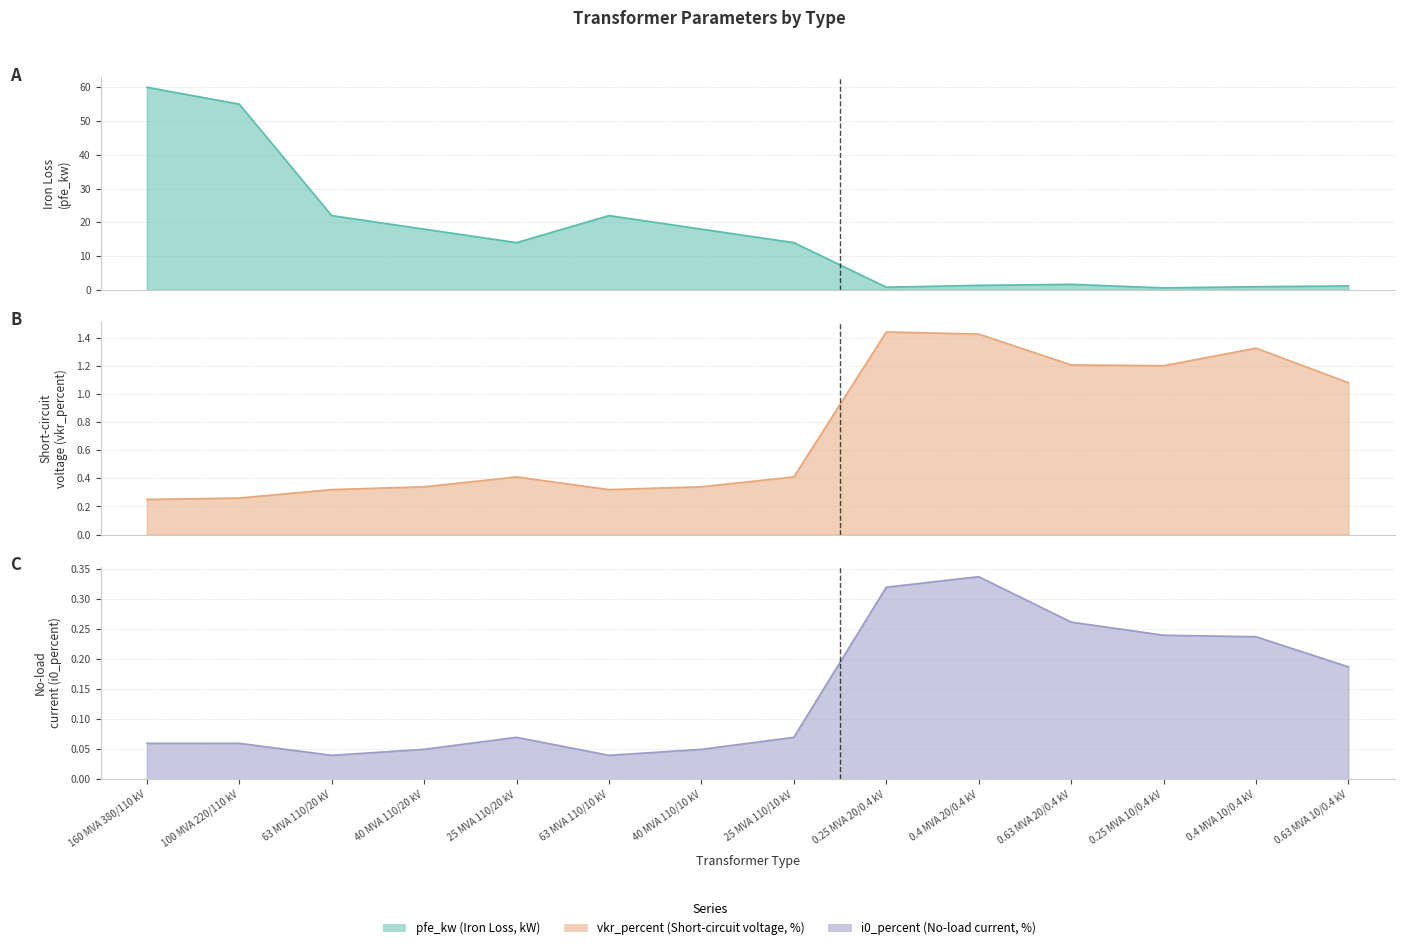

Where is pfe_kw nearest to the value 30?

63 MVA 110/20 kV